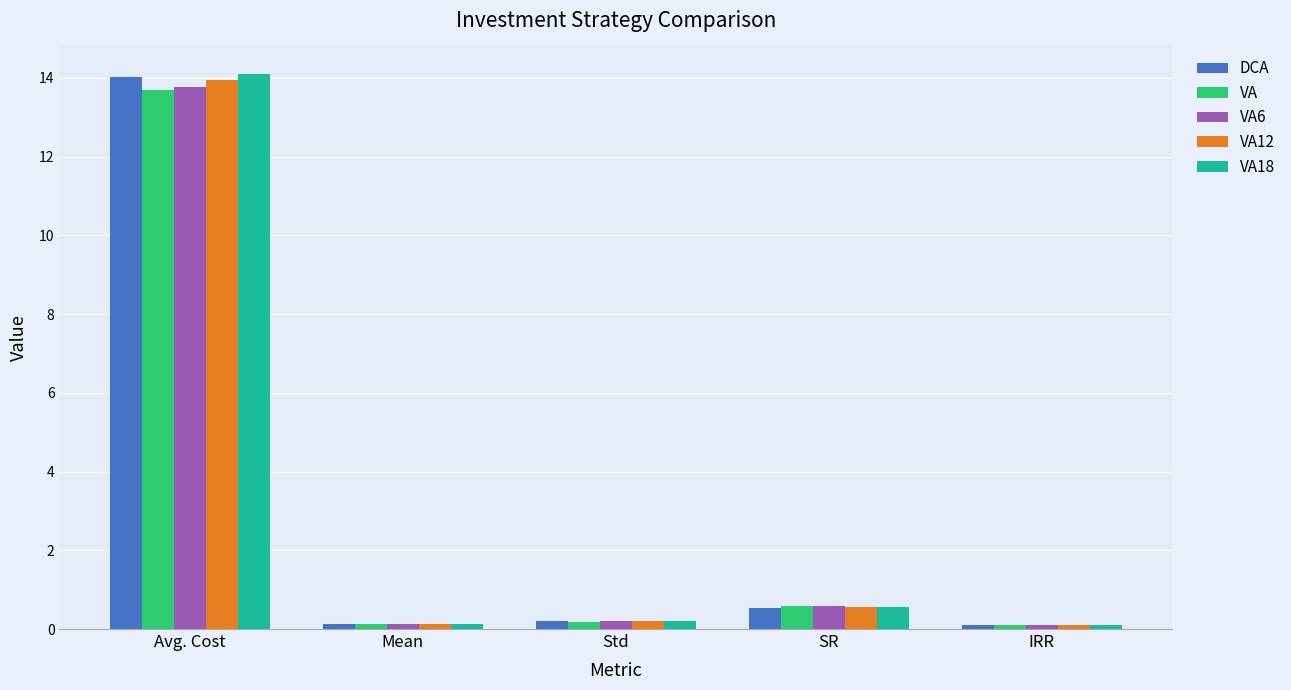

What are all the series names shown in the legend?

DCA, VA, VA6, VA12, VA18